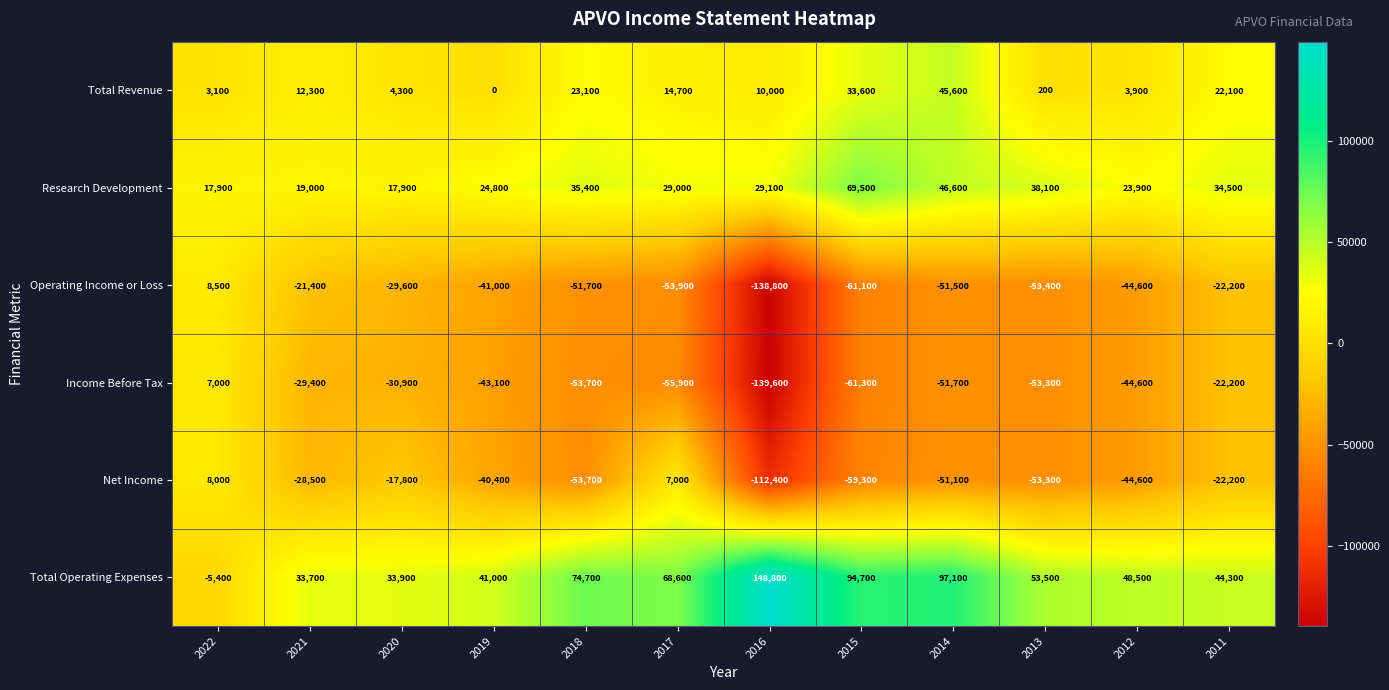

Which category has the lowest value across all series?

2016